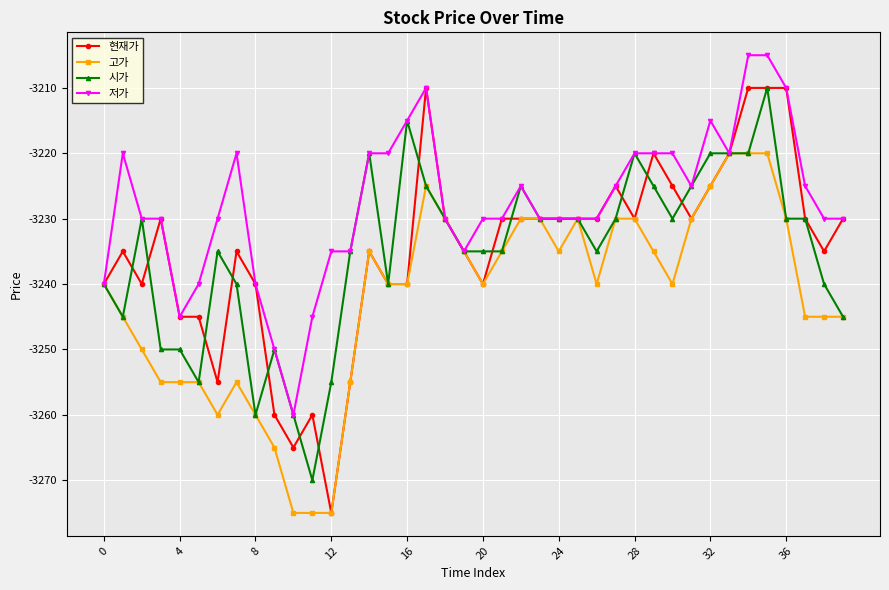

What is the sum of all 현재가 values?

-129390